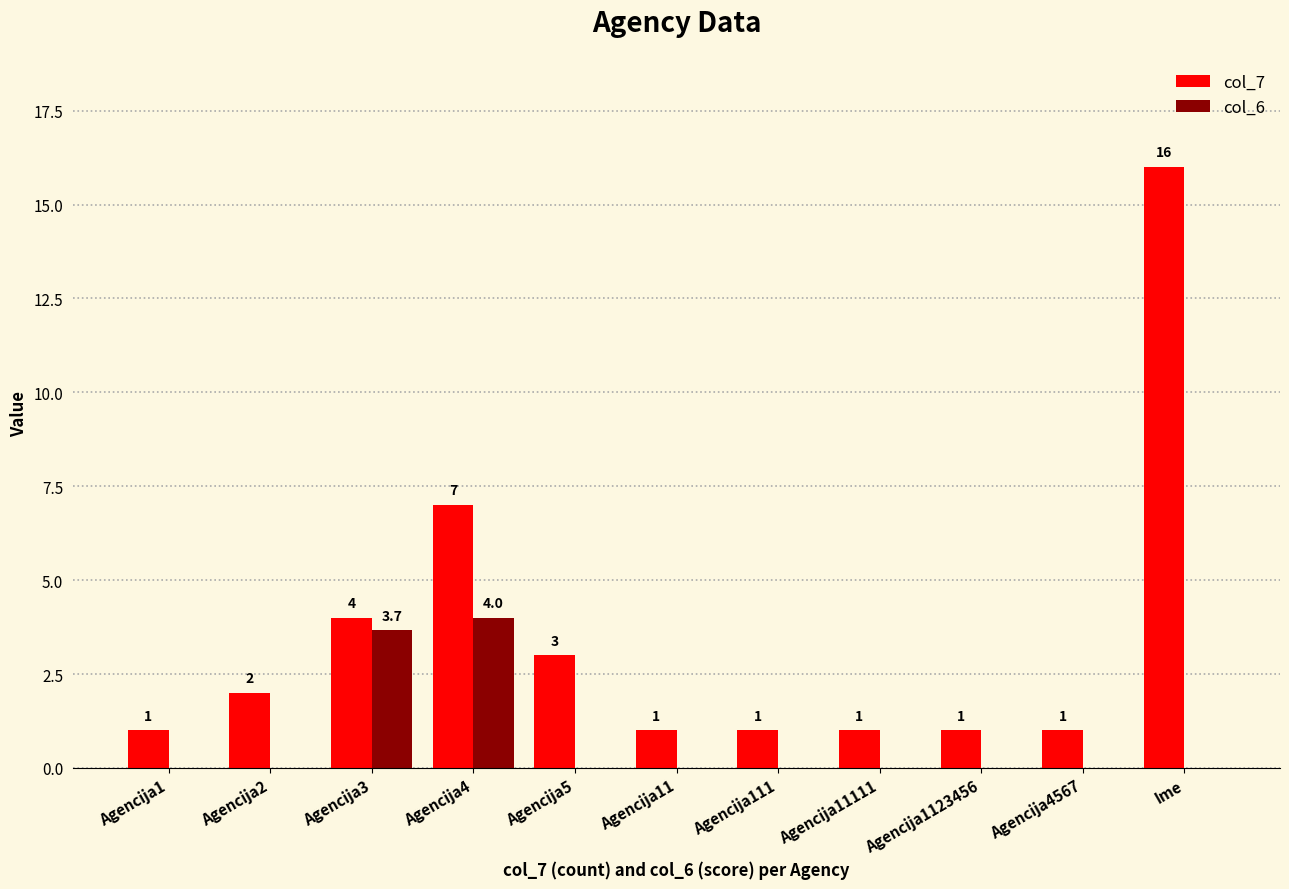

What is the sum of all col_7 values?

38.0